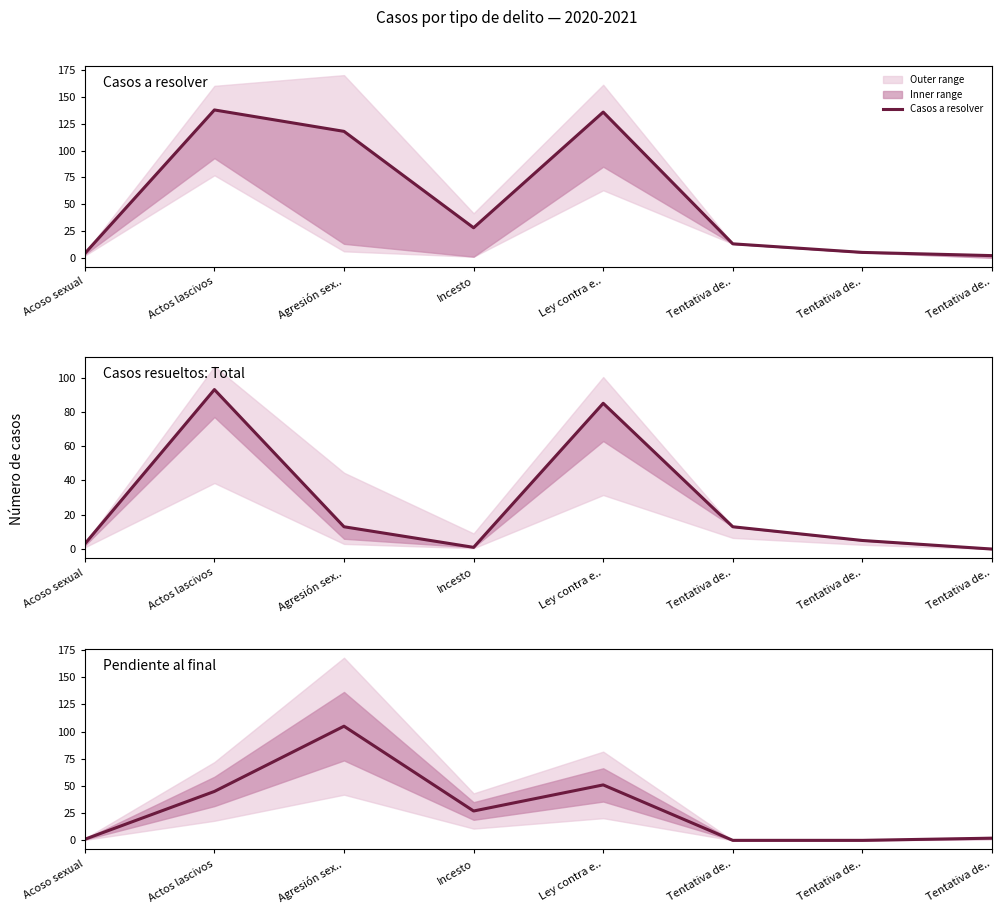

What is the total value across all series at Tentativa de..?

26